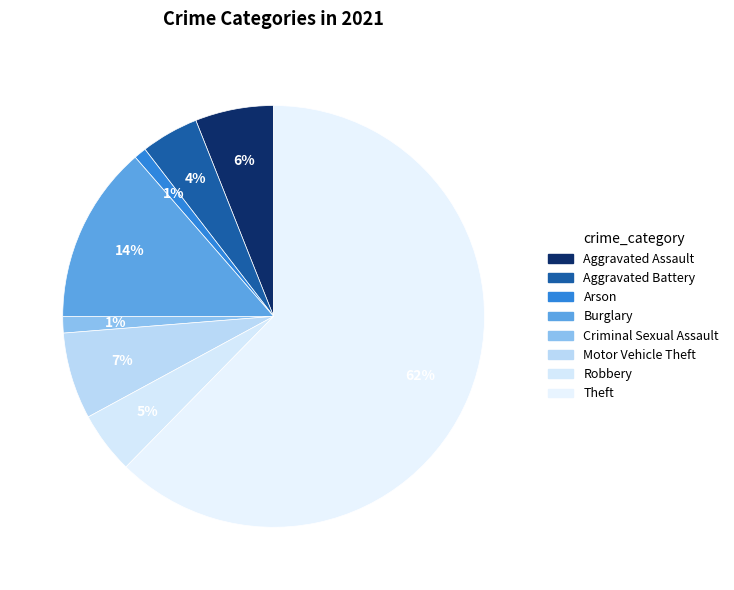

To the nearest percent, what is the difference between the largest and smallest slice percentages?

61%